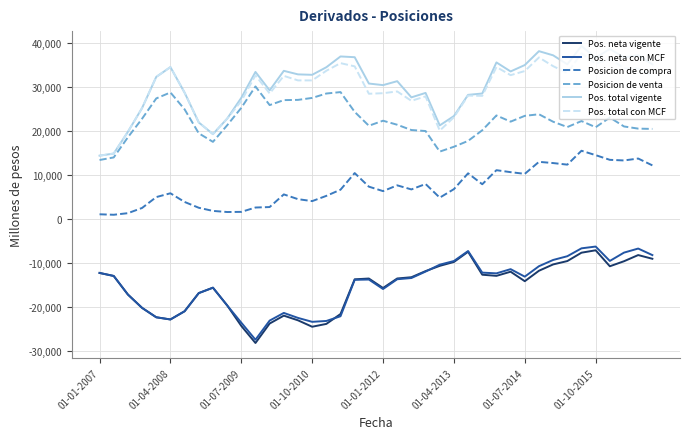

What is the greatest value displayed?

39253